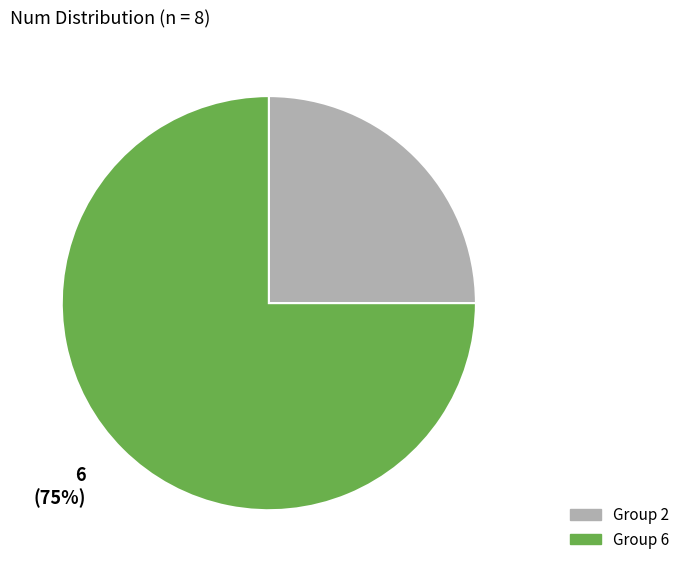

To the nearest percent, what is the average slice percentage?

50%